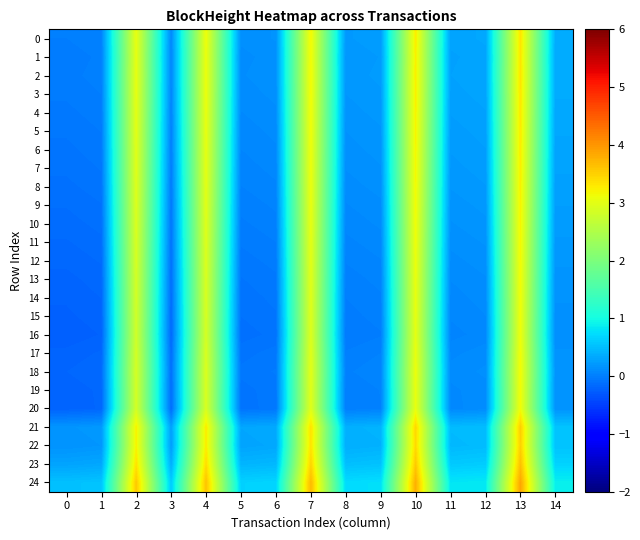

At how many categories does at least one series exceed 2?

5